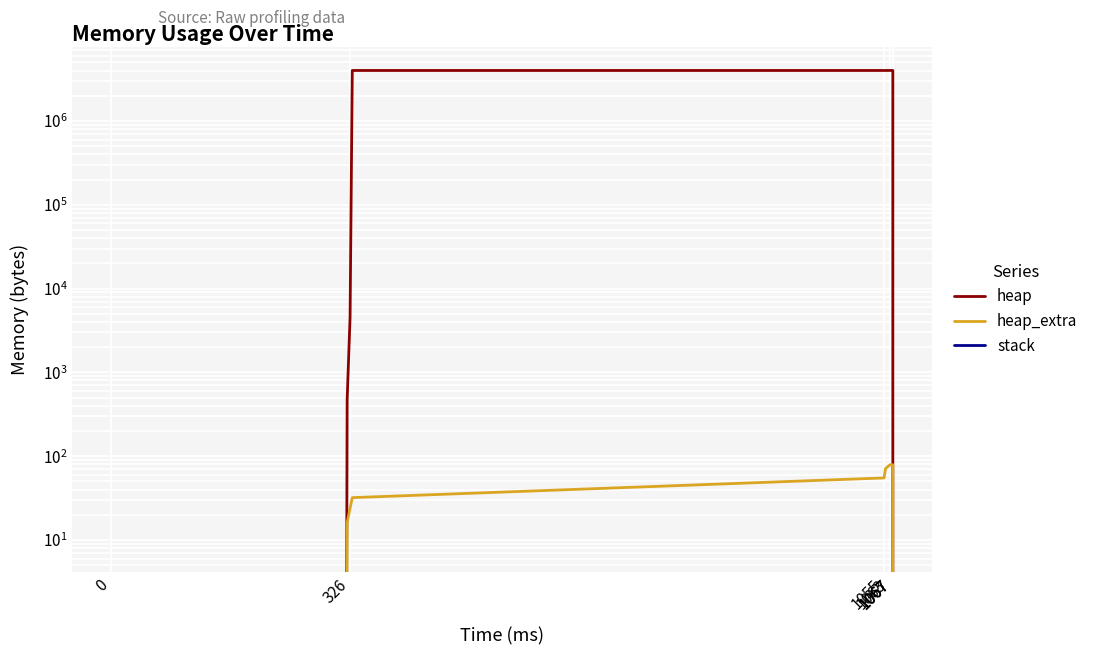

What is the greatest value displayed?

4009201